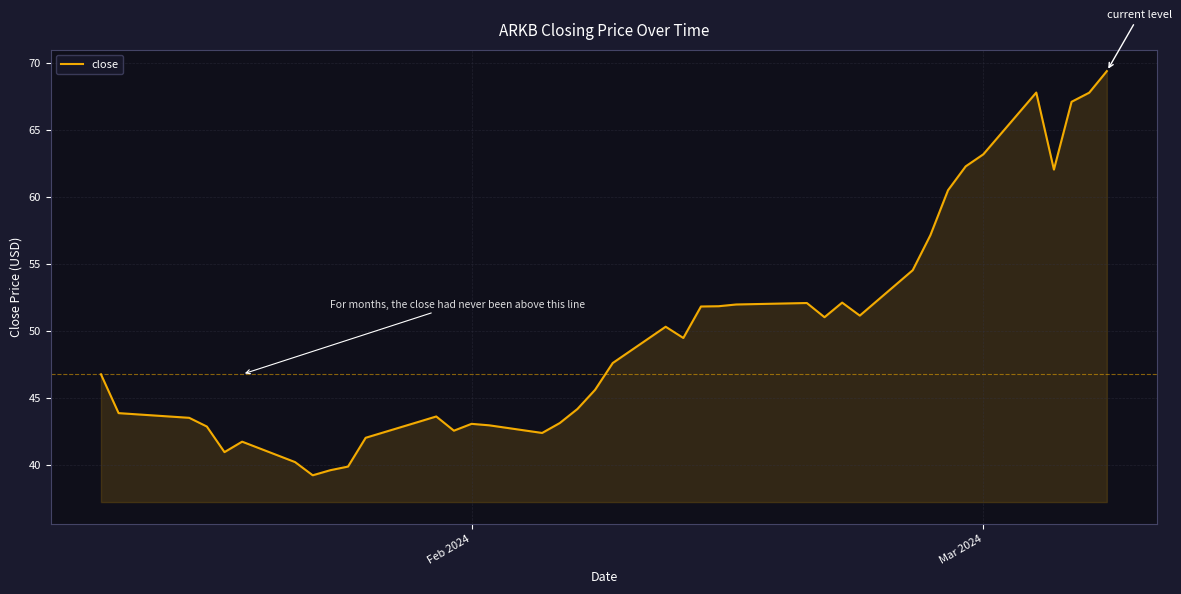

What is the difference between the maximum and minimum values?

30.2